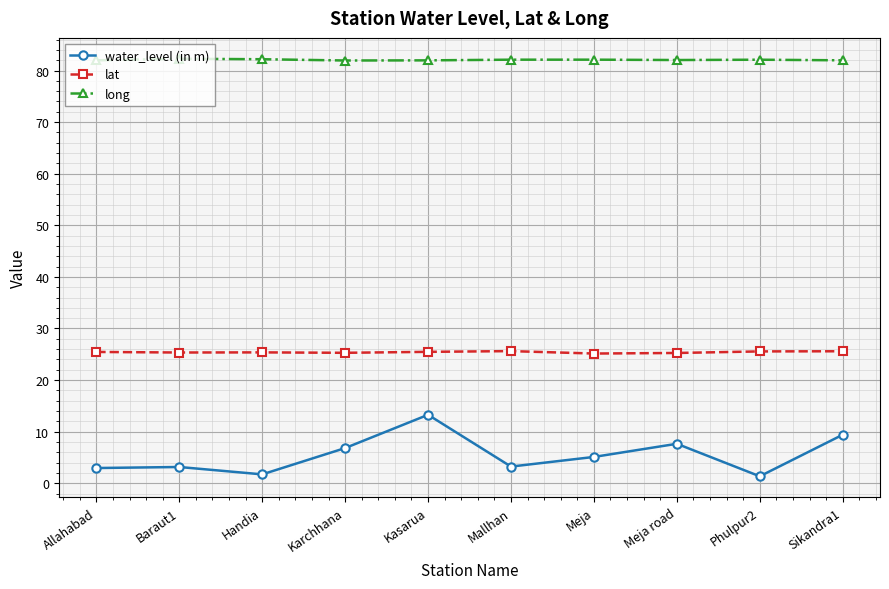

List the series in order of their peak value, highest first.

long, lat, water_level (in m)